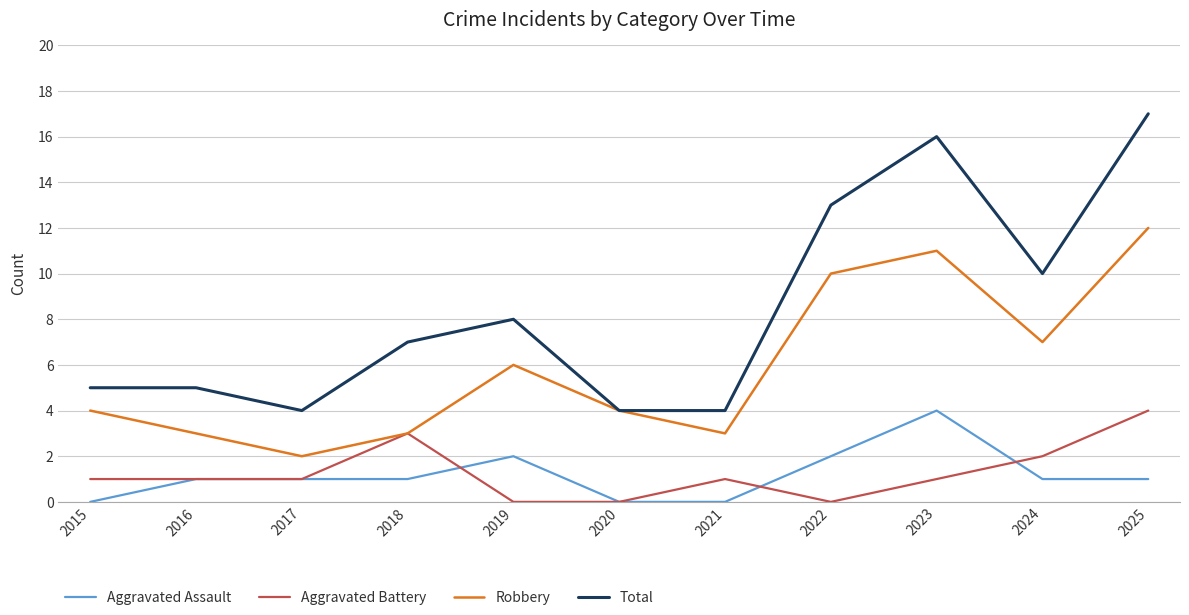

True or false: Robbery and Aggravated Assault cross at least once.

False